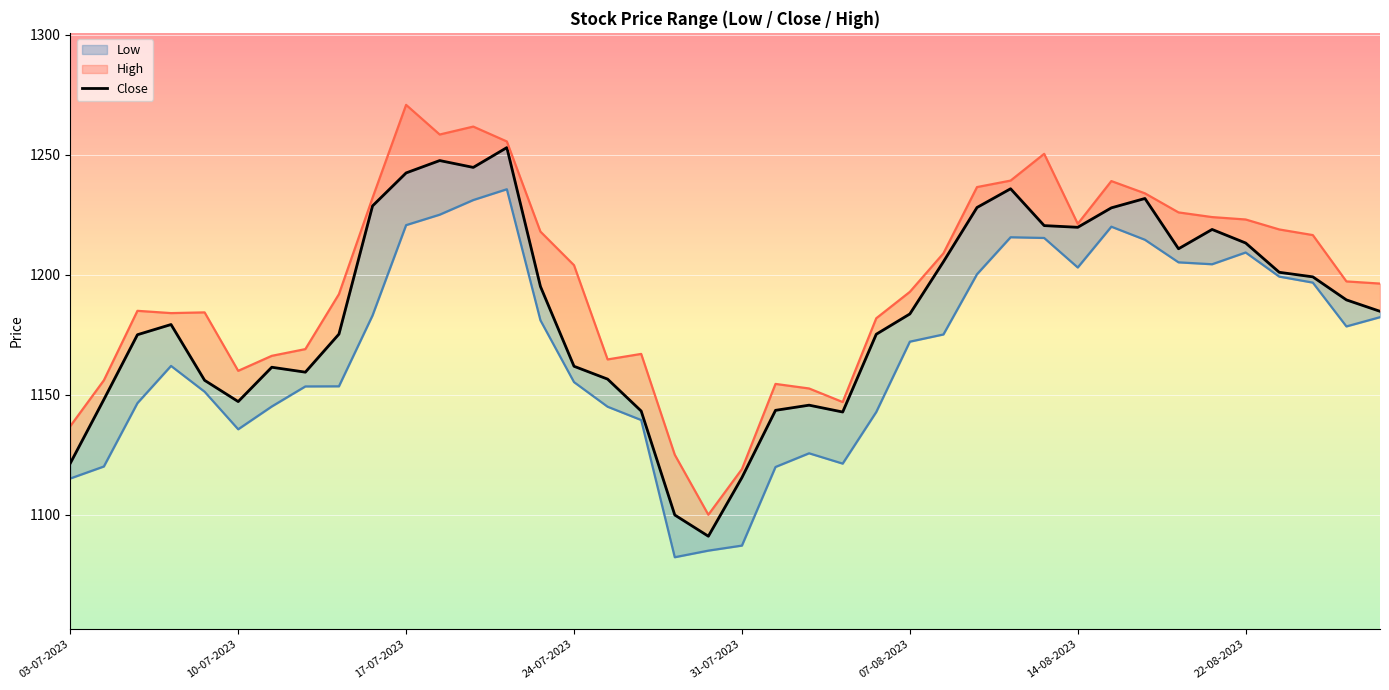

In High, how many points are higher than both neighbors (excluding endpoints)?

8